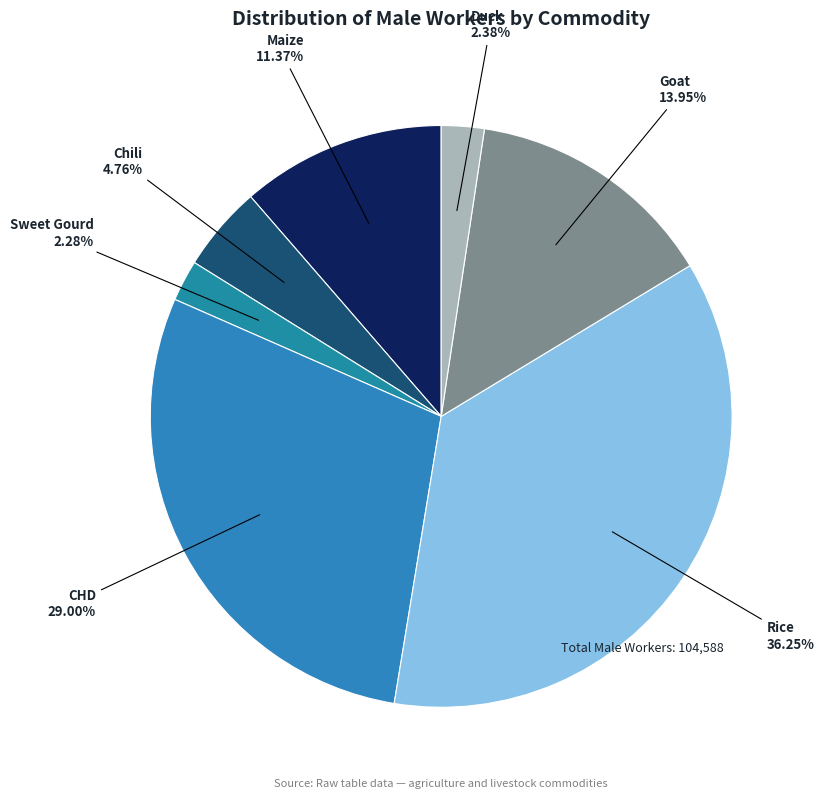

Which slice is the largest?

Rice